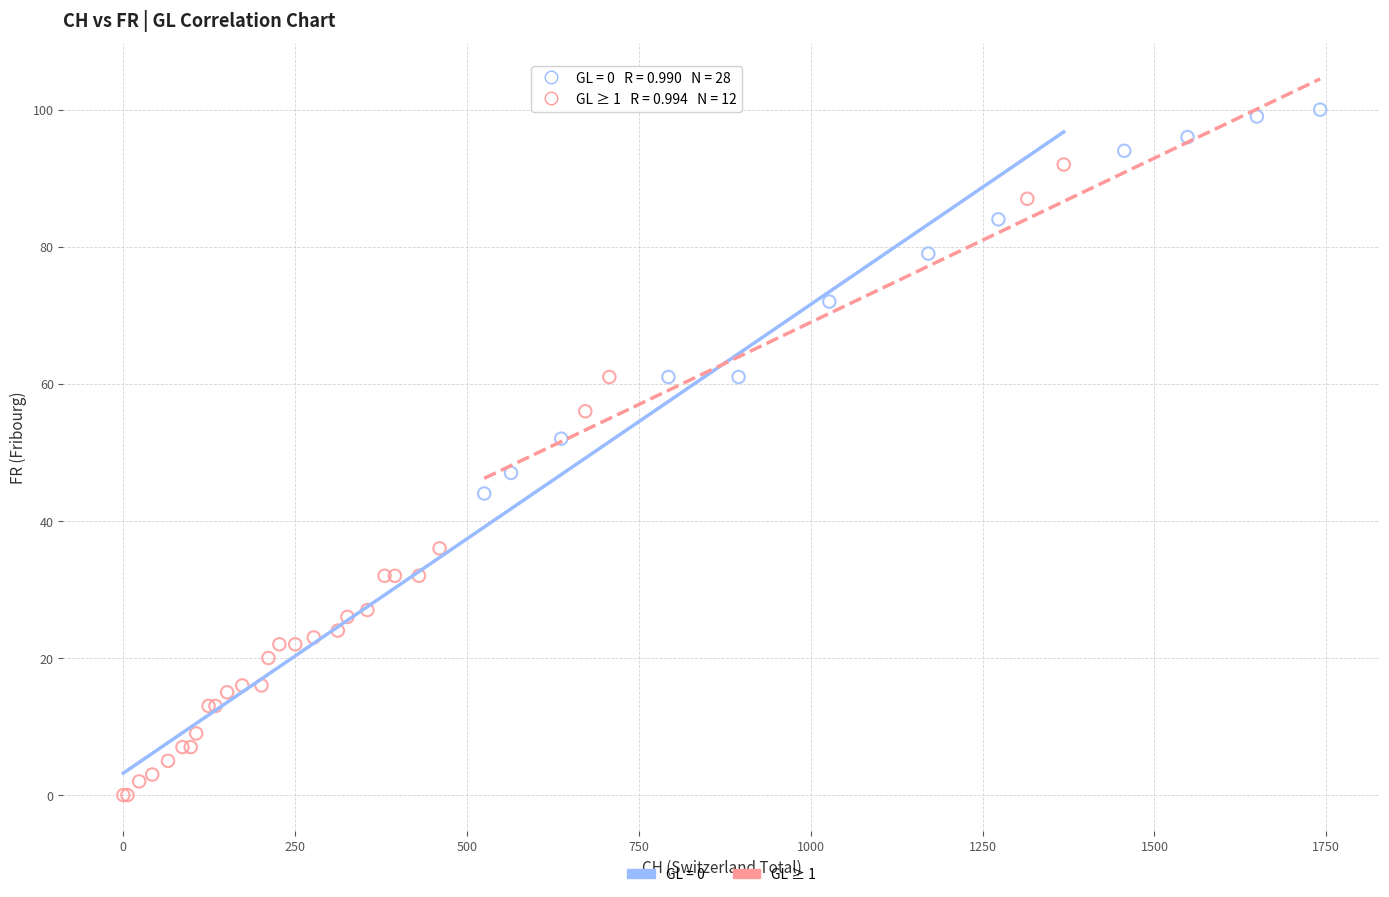

Which series contains the highest Y value?

GL ≥ 1